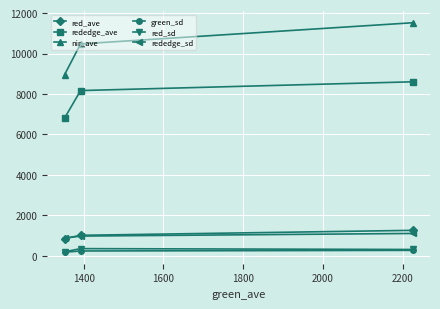

What is the value of the green_sd point at the 3rd from the left?

274.6